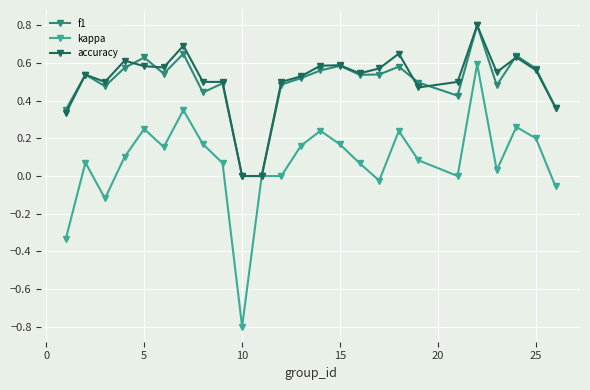

What is the maximum value shown in the chart?

0.8